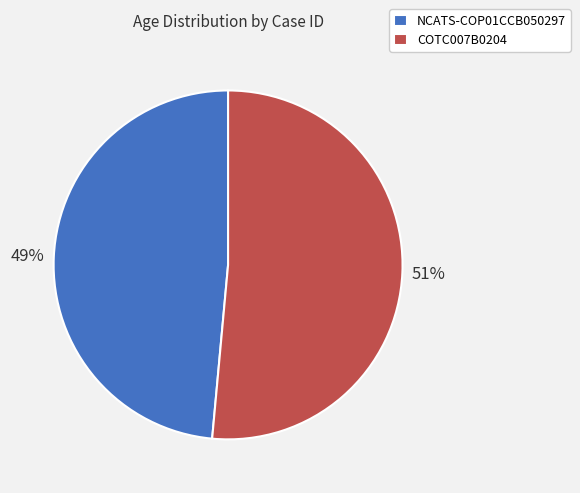

Is there any slice that represents more than half of the pie?

Yes